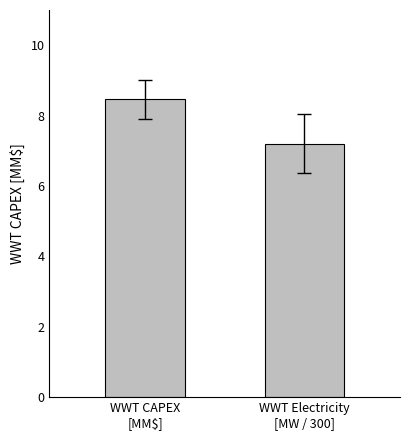

How many values are between 7 and 8?

1